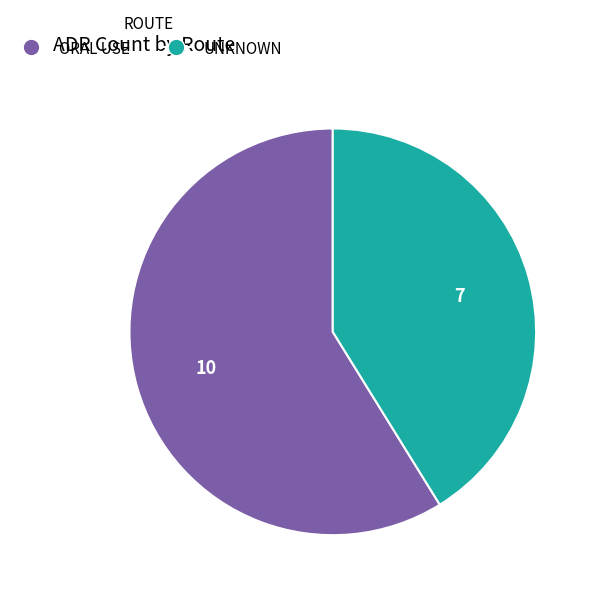

Which slice is the smallest?

UNKNOWN